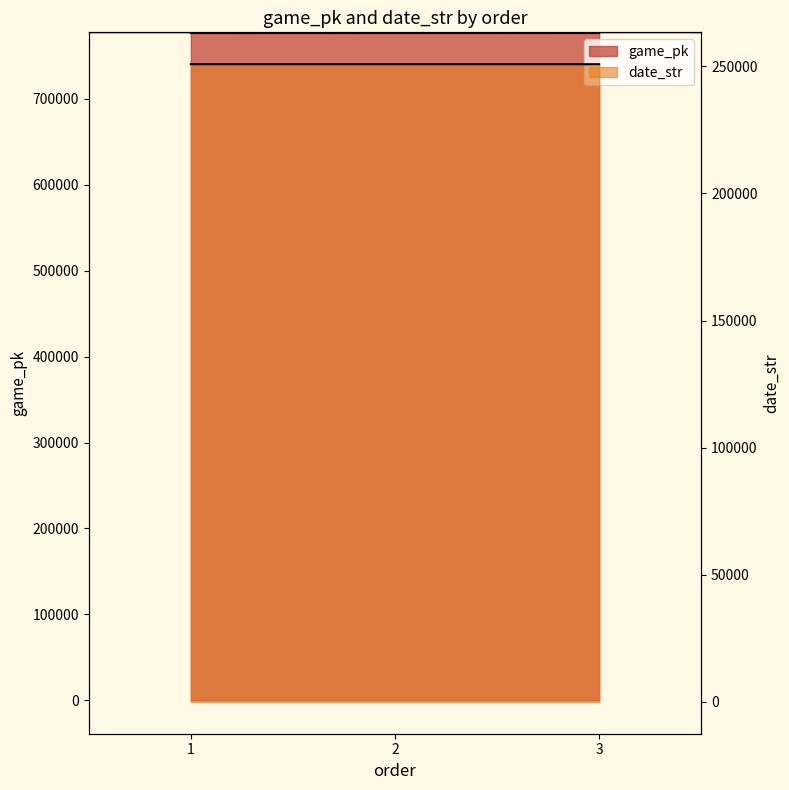

List the series in order of their overall mean, highest first.

game_pk, date_str